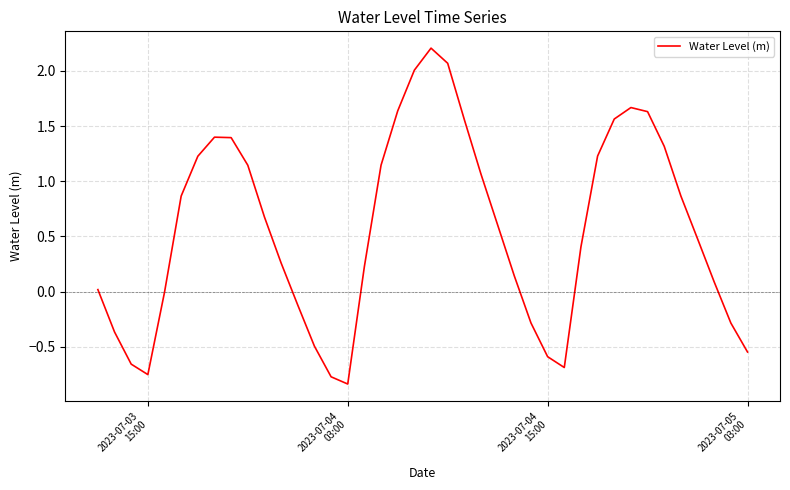

What is the difference between the maximum and minimum values?

3.0